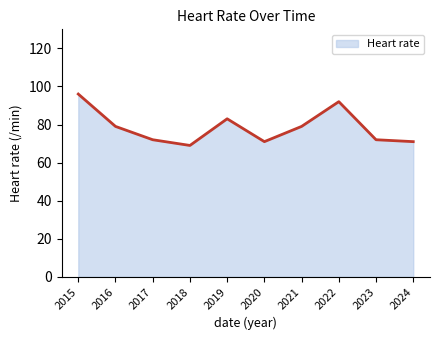

What is the change in value from 2015 to 2024?

-25